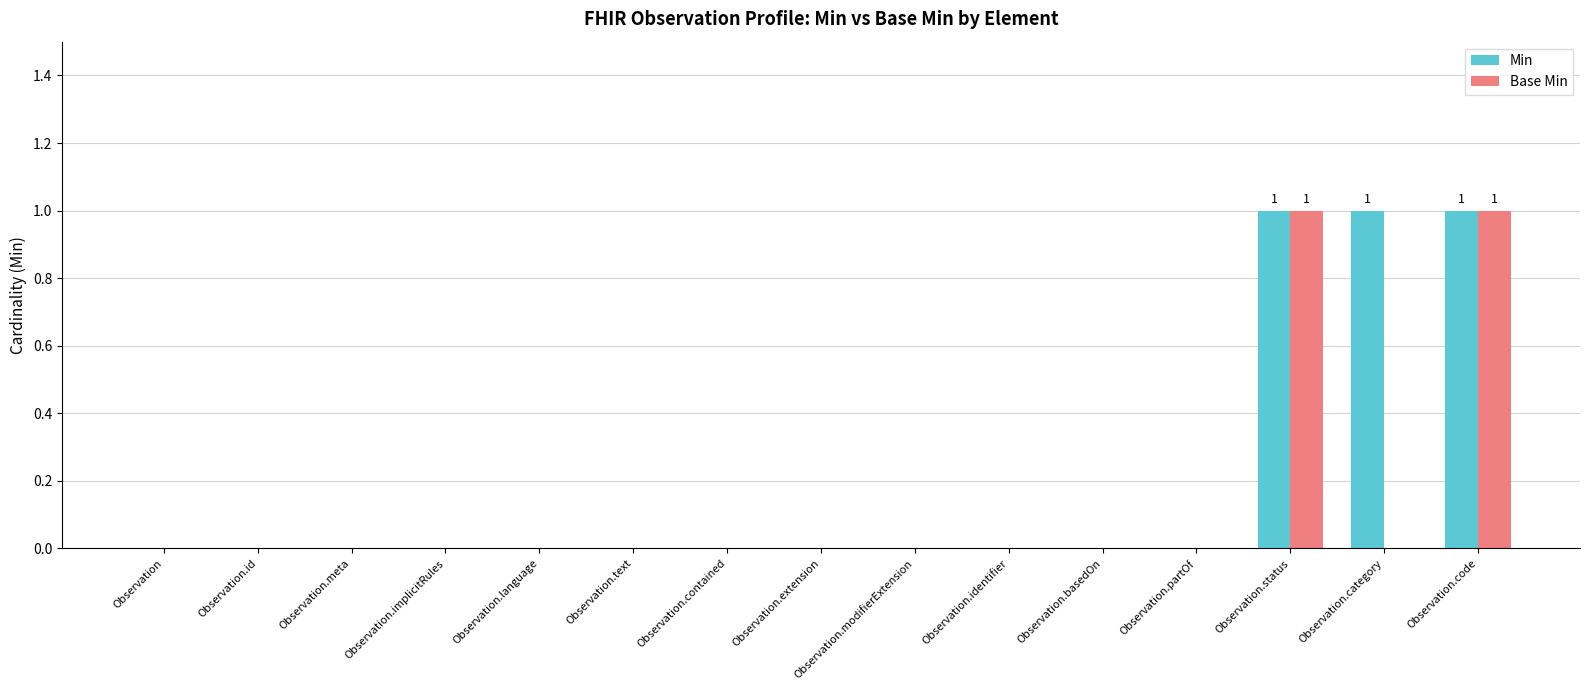

Which series has the largest total across all categories?

Min